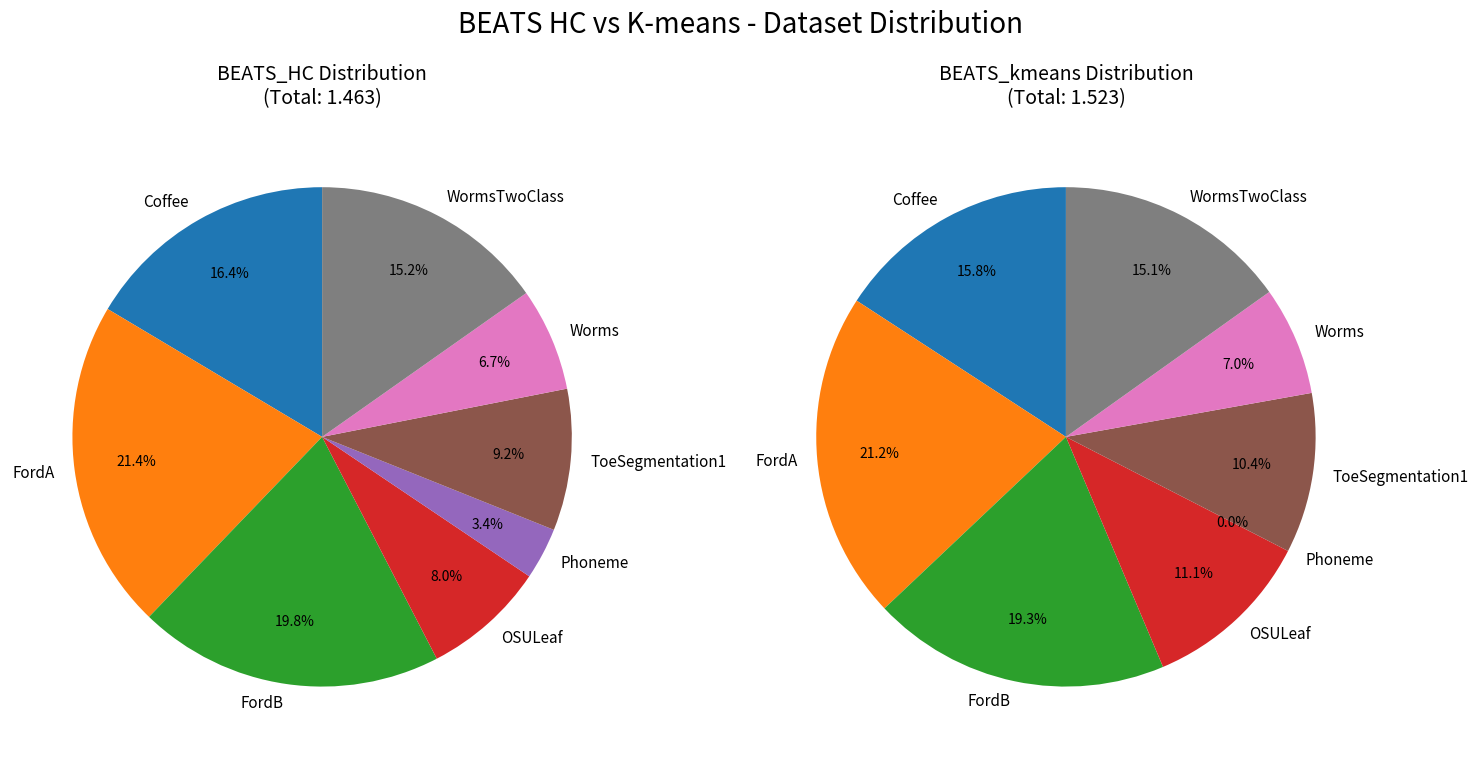

Is there a majority slice in this chart?

No